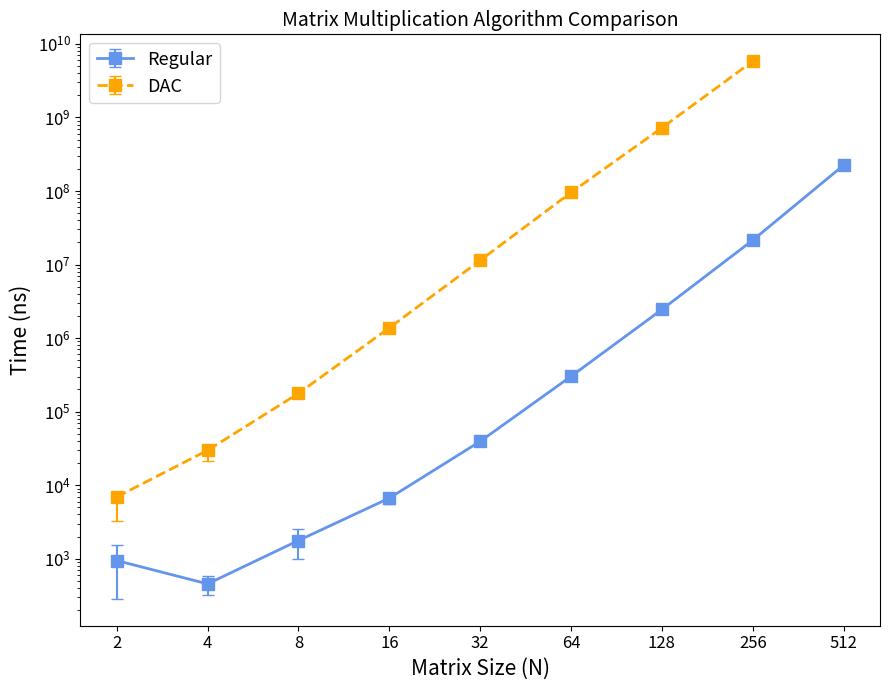

Rank the categories by value from lowest to highest.

4, 2, 8, 16, 32, 64, 128, 256, 512